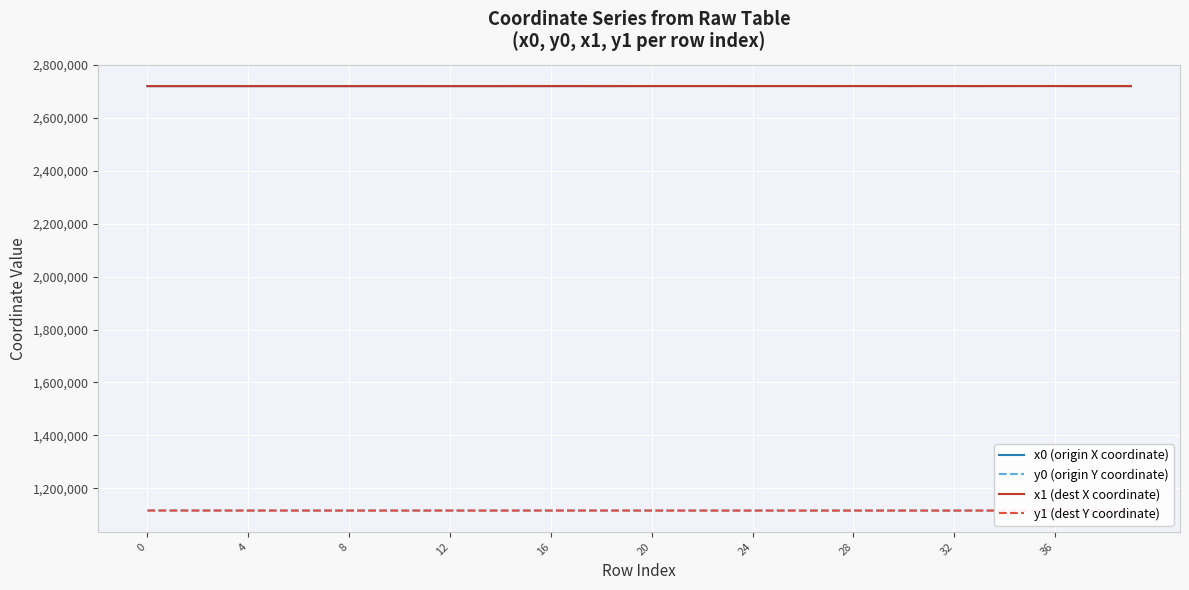

What are all the series names shown in the legend?

x0 (origin X coordinate), y0 (origin Y coordinate), x1 (dest X coordinate), y1 (dest Y coordinate)